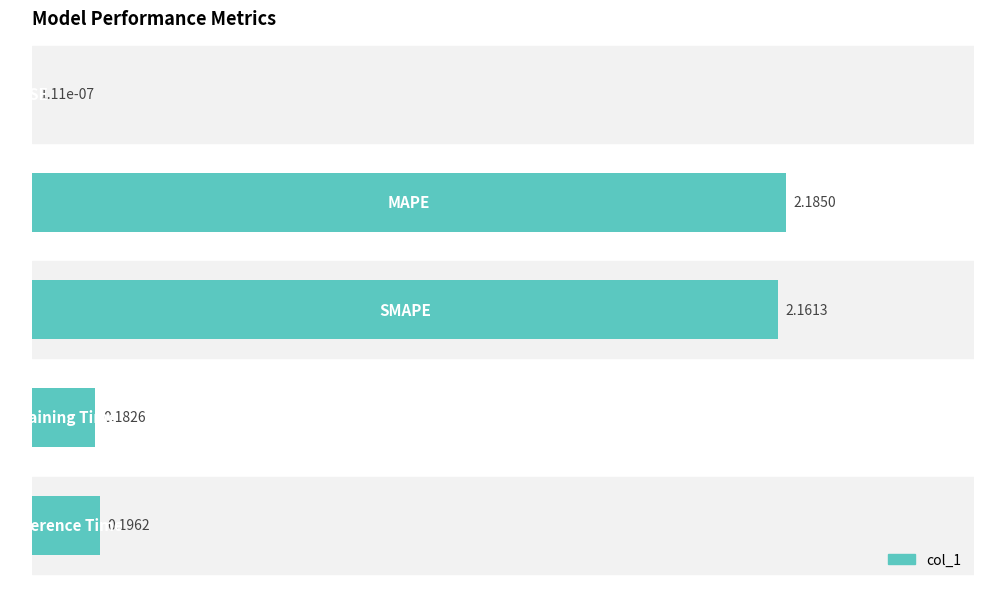

What is the sum of all values?

4.7